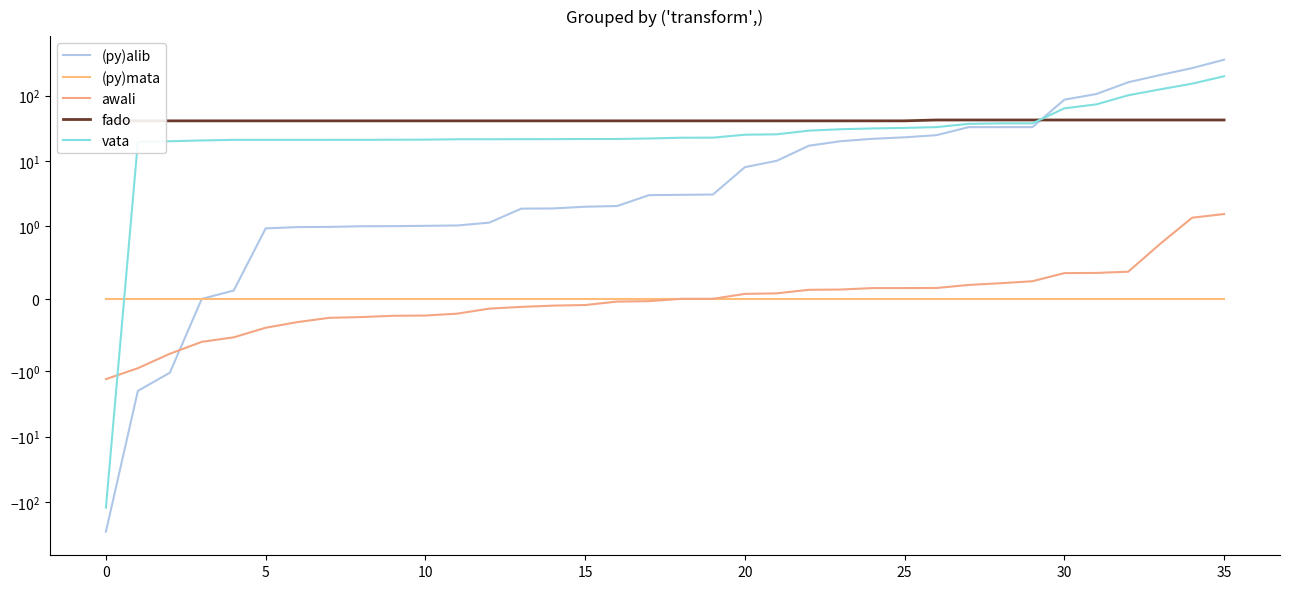

What is the label of the 19th point from the right?

17